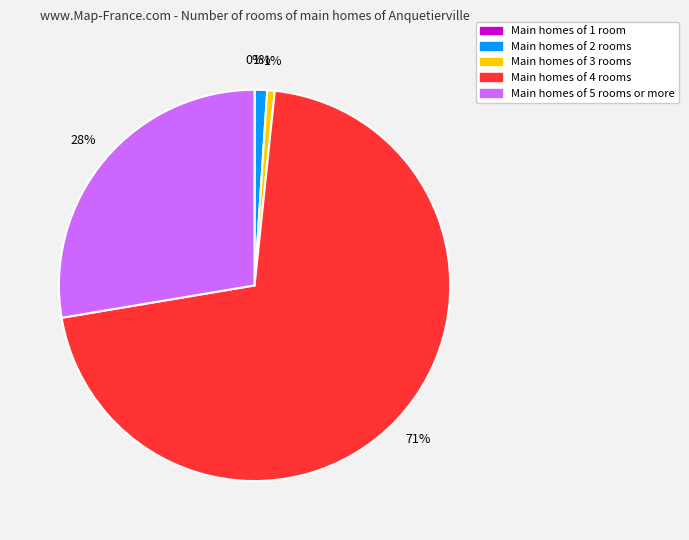

To the nearest percent, what is the average slice percentage?

20%